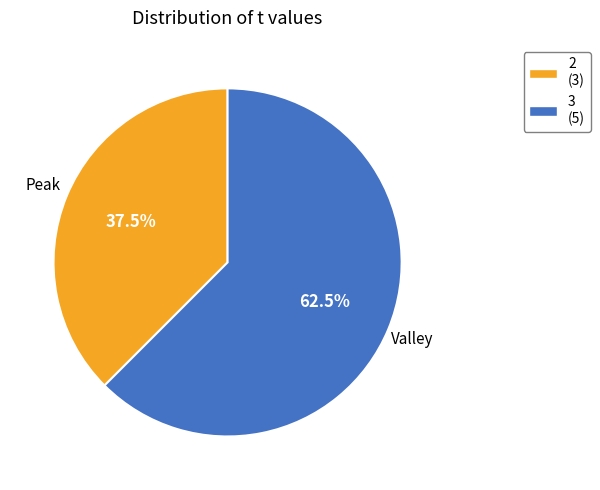

Which category accounts for the majority?

3